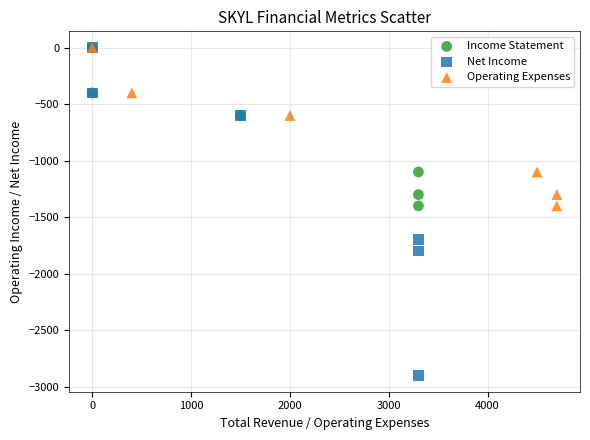

Which series reaches the minimum Y coordinate?

Net Income